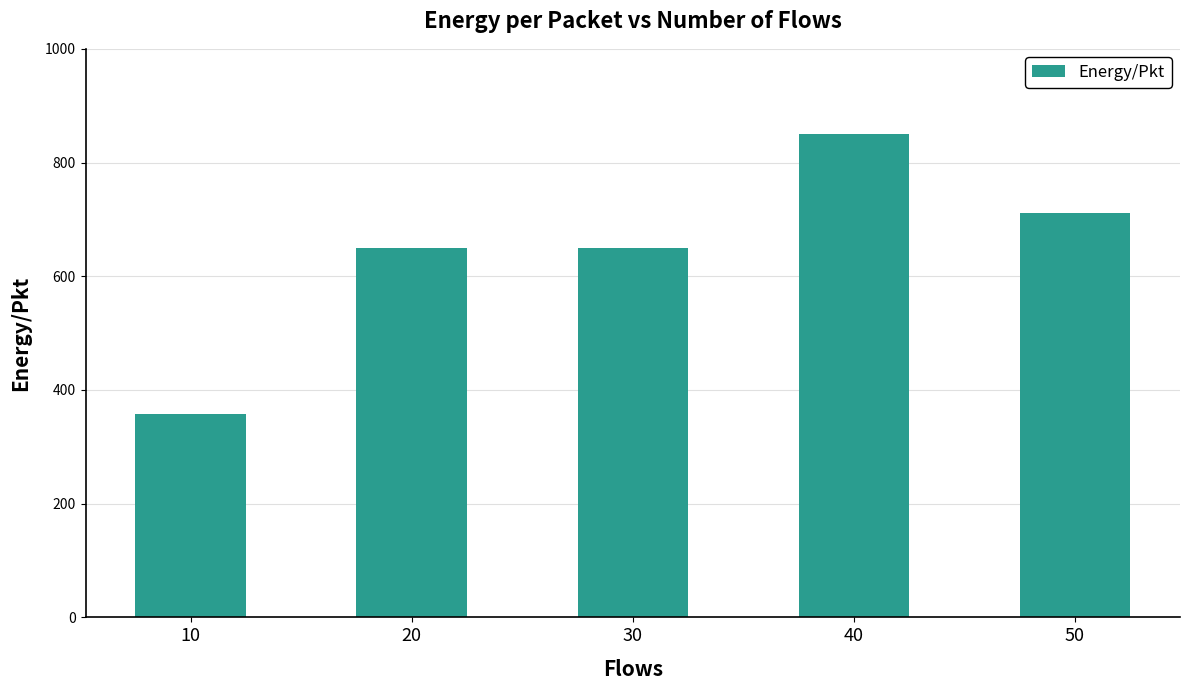

The value at 10 is 358.4. True or false?

True